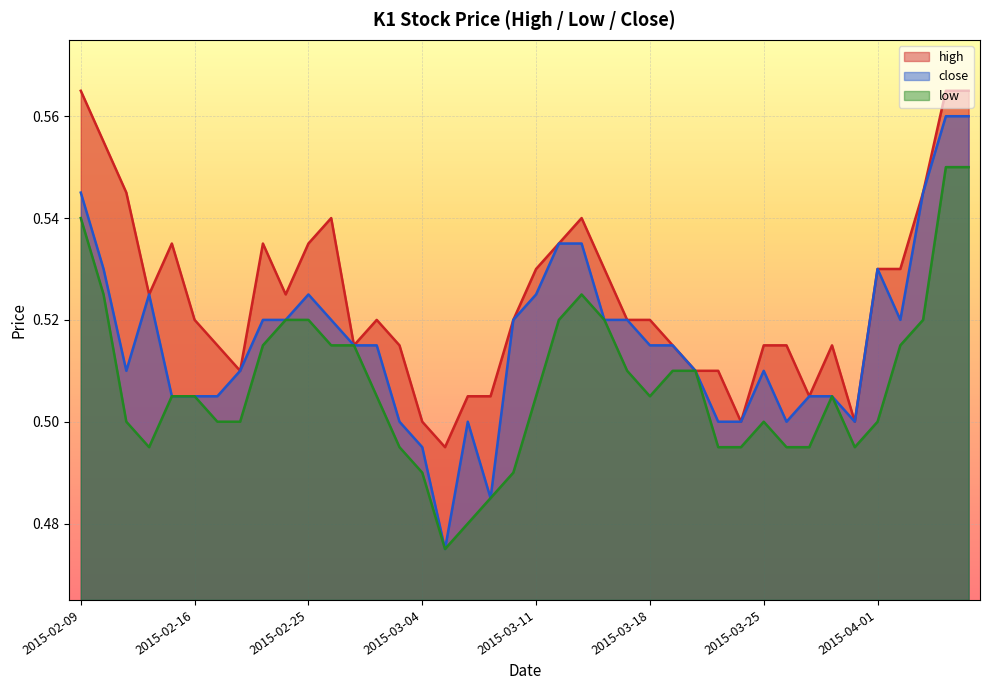

At which category does the chart reach its peak across all series?

2015-02-09